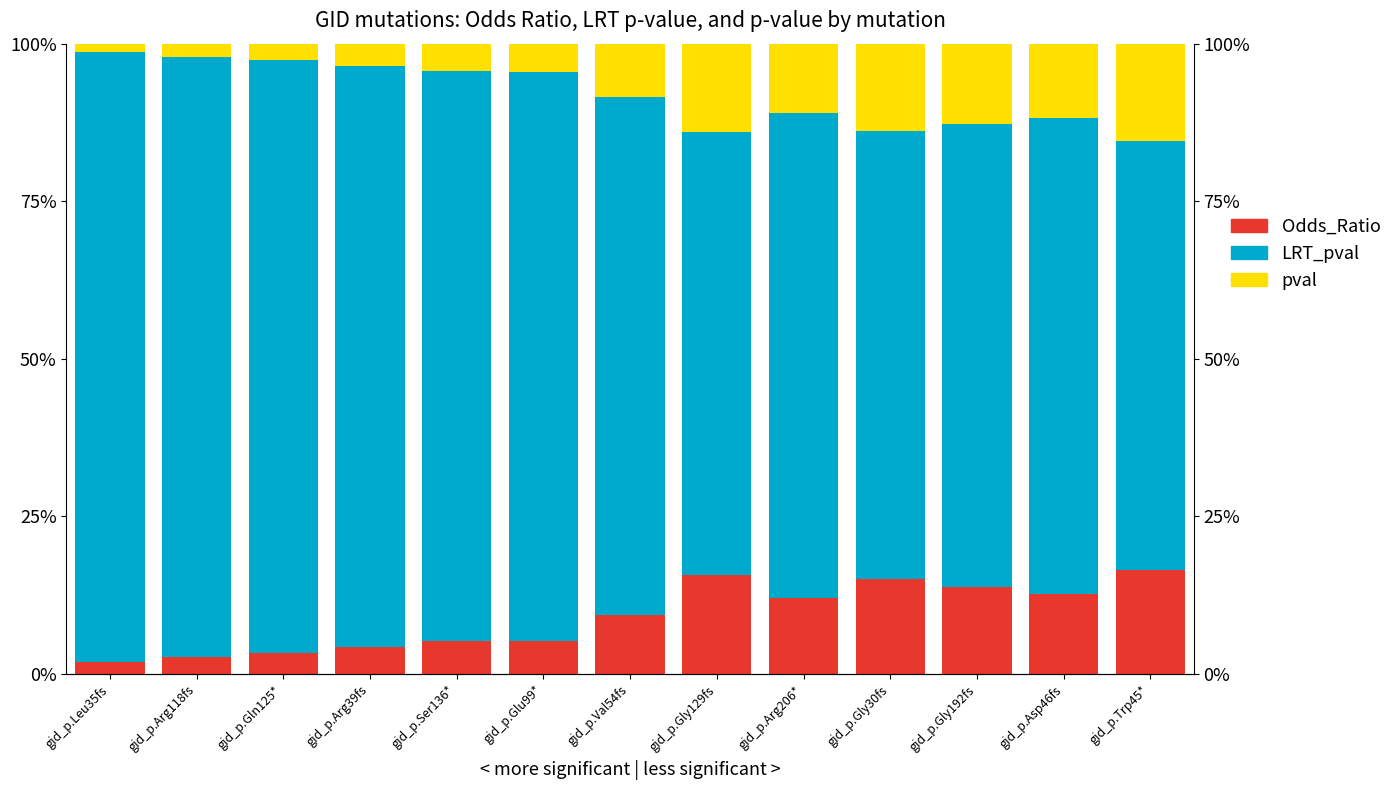

What are all the series names shown in the legend?

Odds_Ratio, LRT_pval, pval